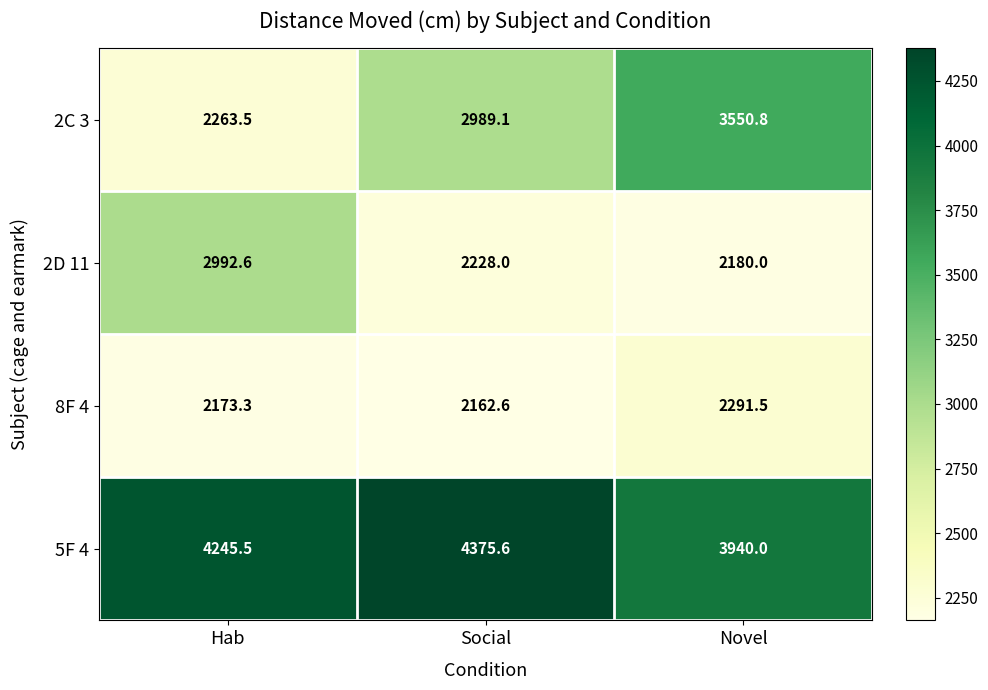

How many series are shown in this chart?

4